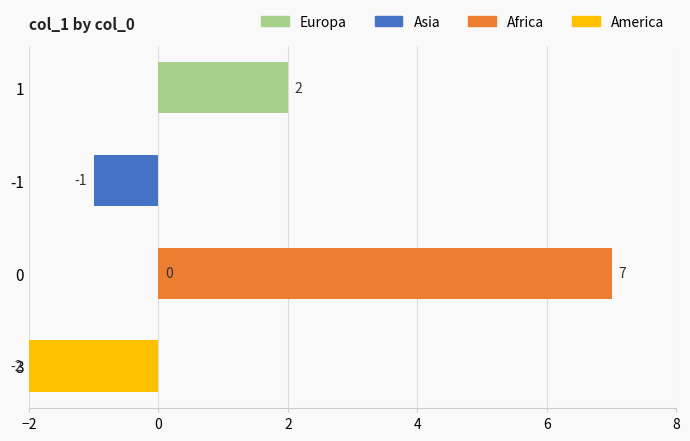

What is the difference between the maximum and minimum values?

9